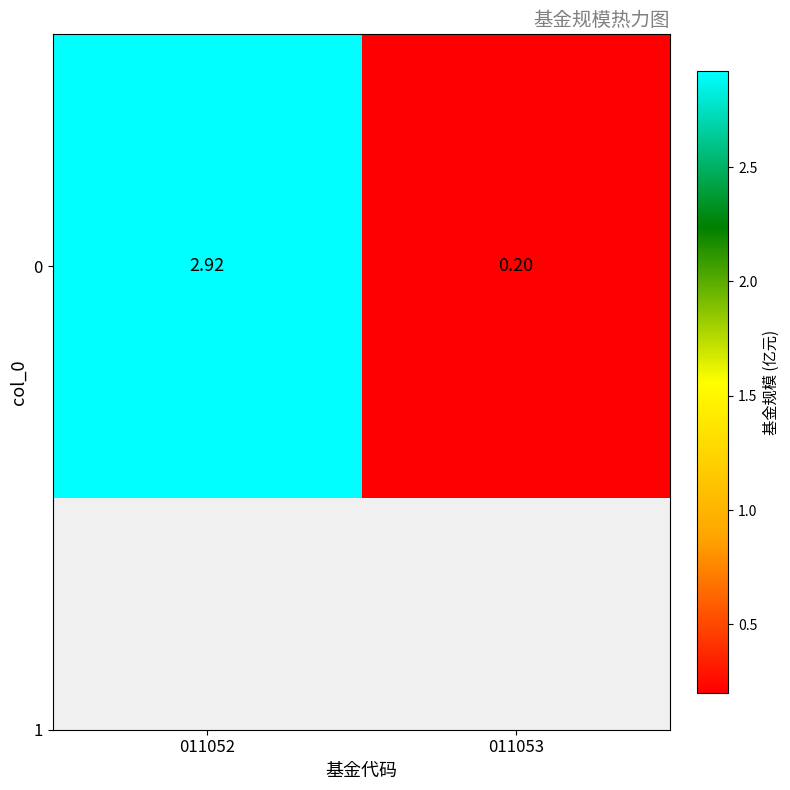

Count the number of data series in this chart.

1